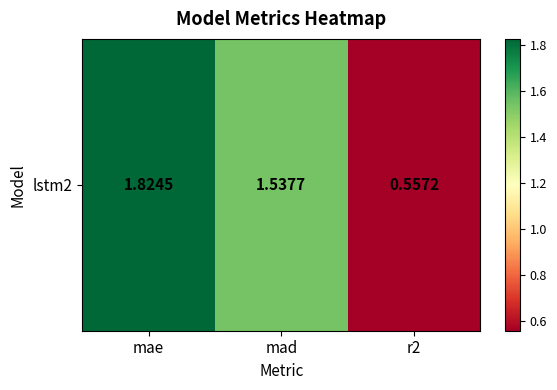

What is the sum of all values?

3.9